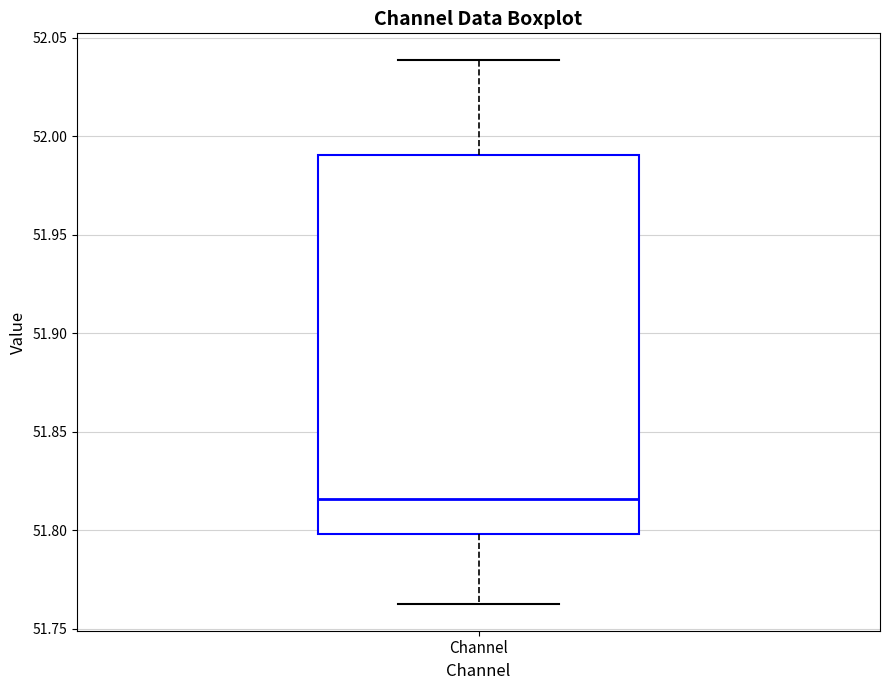

Read this box plot against the y-axis: the position of the median line, the range covered by the box, and the ends of both whiskers. The values are not printed on the chart, so give them approximately, as read against the axis.

median 51.815, box 51.800 to 51.990, whiskers 51.765 to 52.040